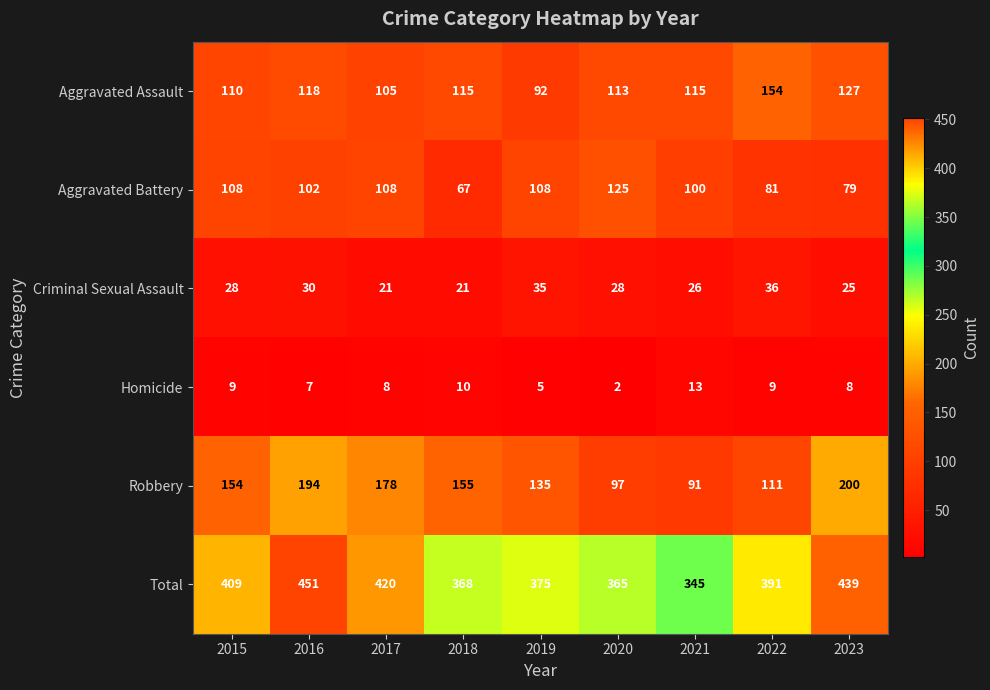

What is the spread (max minus min) of values at 2016?

444